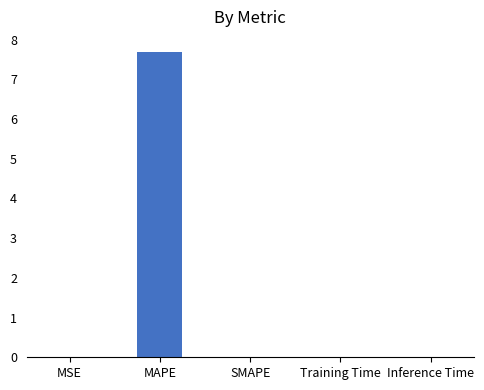

What is the sum of all values?

7.7